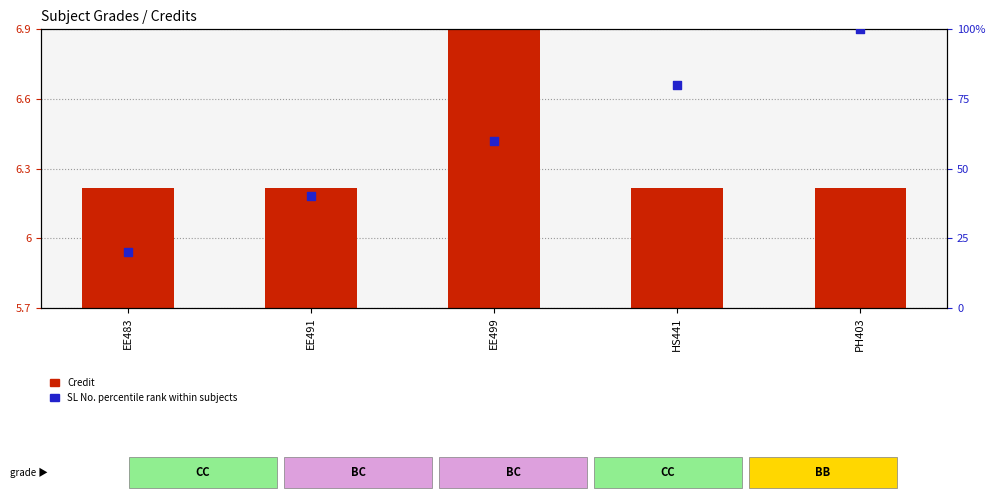

What is the total value across all series at PH403?

100.5